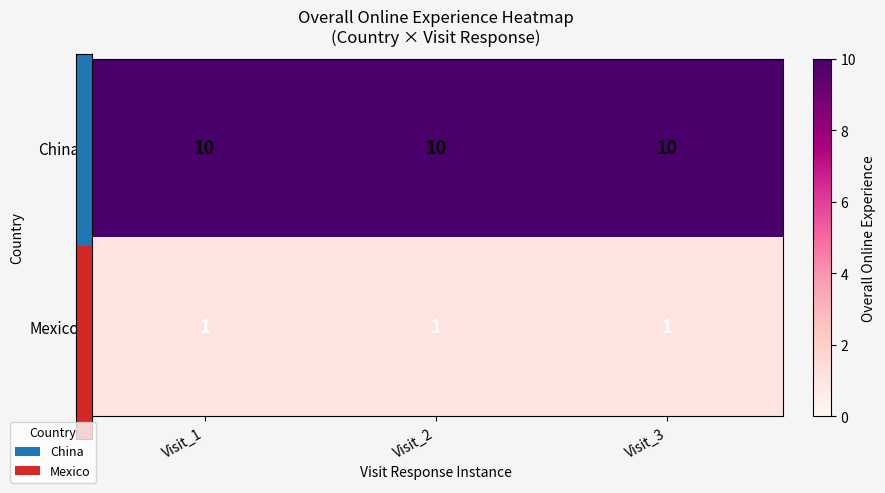

At how many categories does at least one series exceed 4?

3